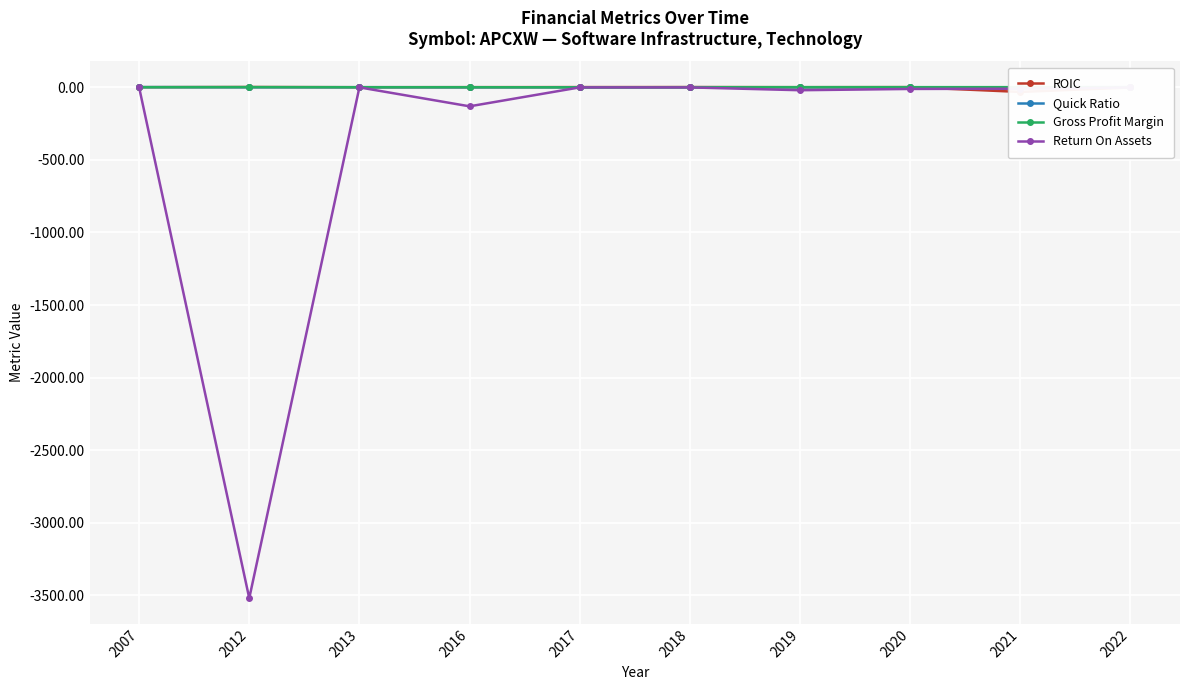

List the labels in order of Gross Profit Margin value, smallest first.

2017, 2013, 2007, 2018, 2016, 2022, 2020, 2021, 2019, 2012